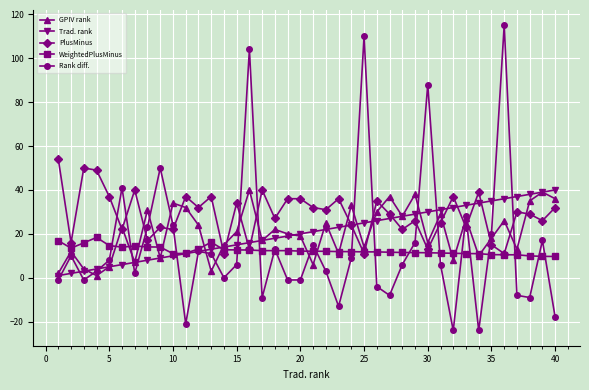

What is the minimum value shown in the chart?

-24.0